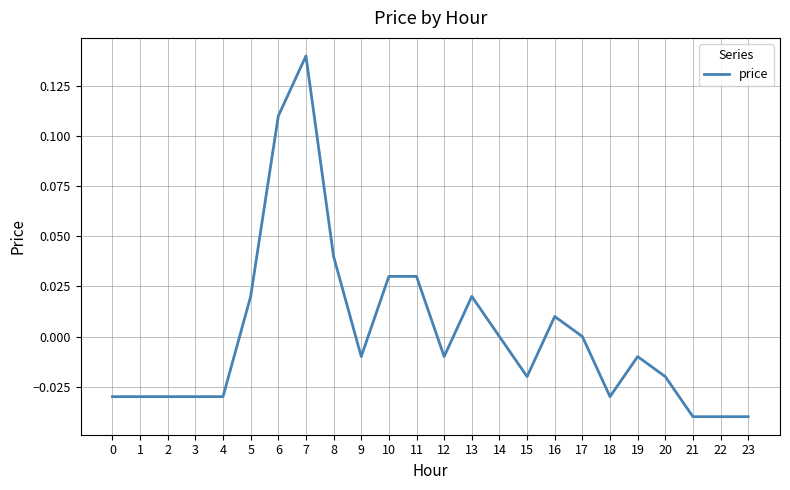

What is the sum of the values at 3 and 1?

-0.1